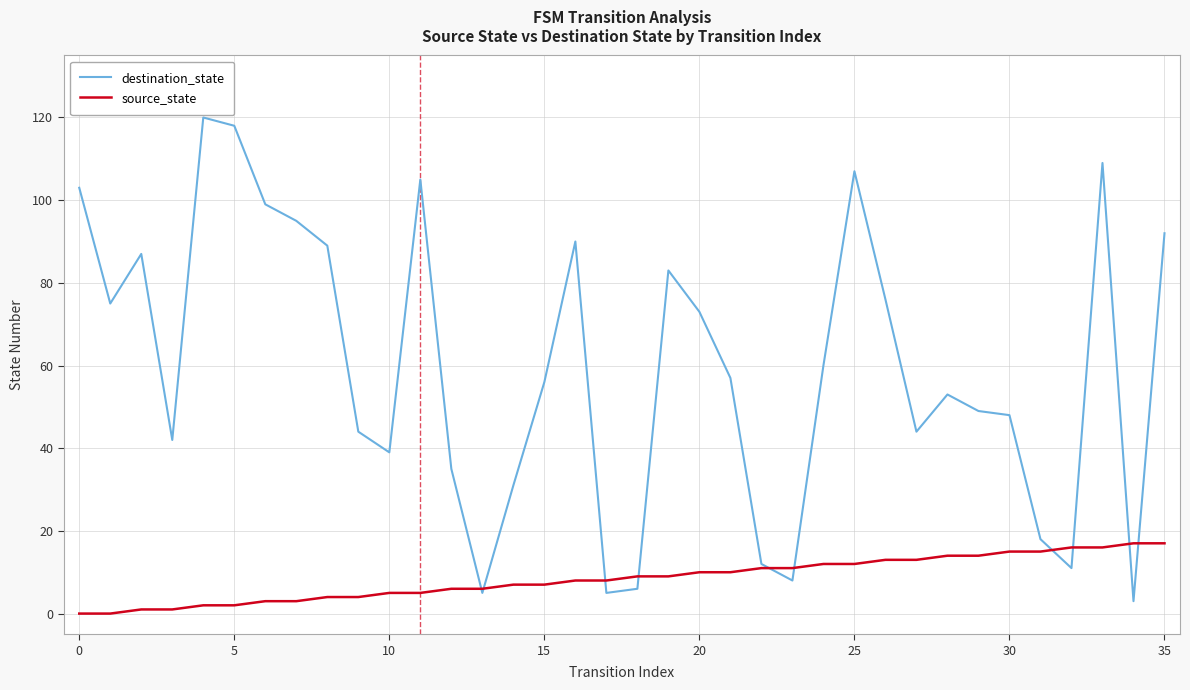

Which series has the largest total across all categories?

destination_state